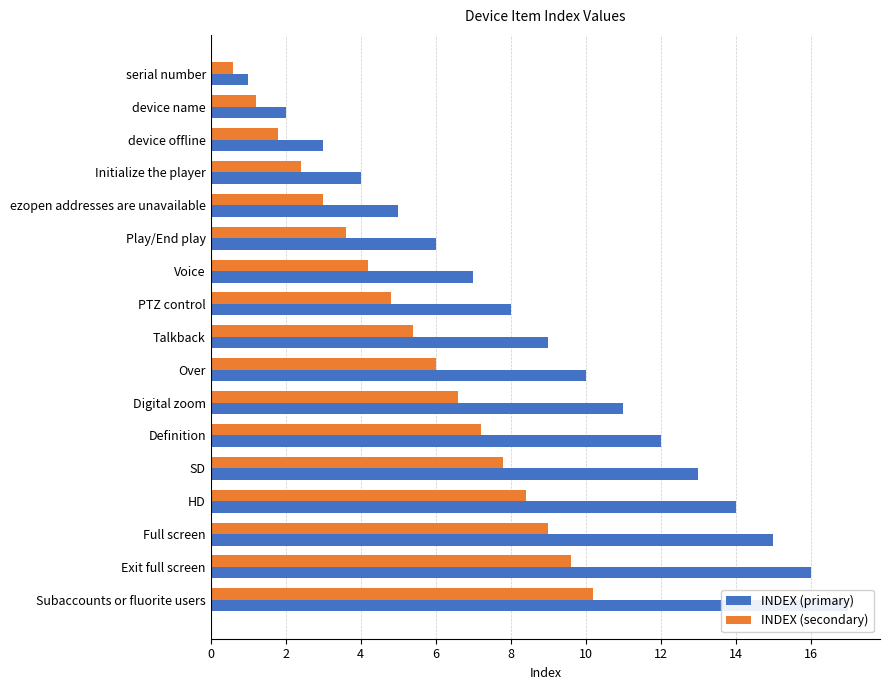

What is the sum of all INDEX (secondary) values?

91.8